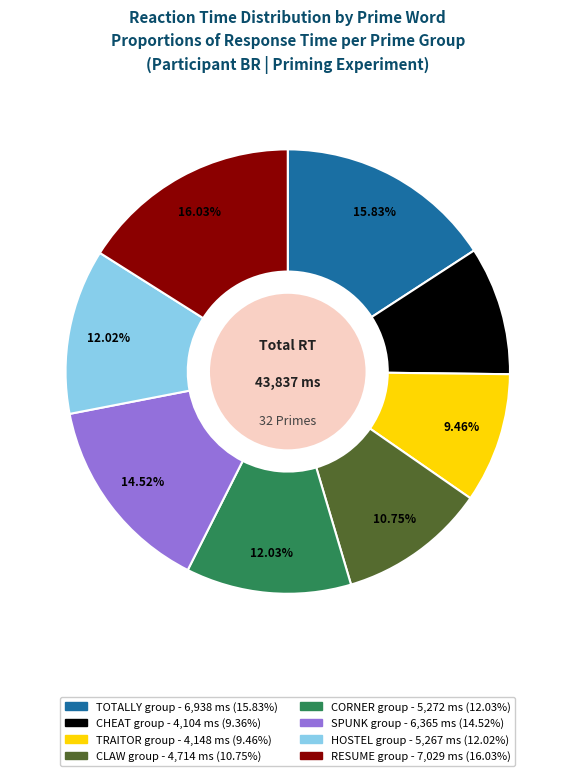

Is there any slice that represents more than half of the pie?

No